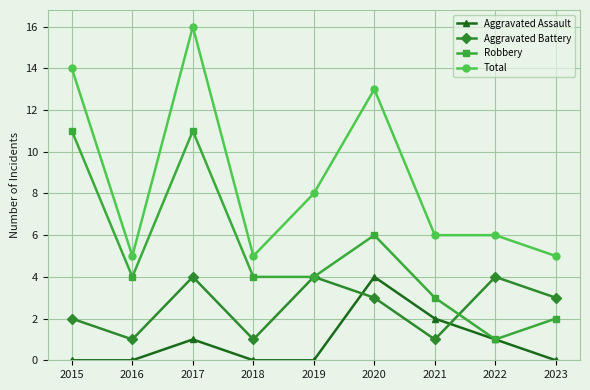

Rank the series at 2017 from lowest to highest value.

Aggravated Assault, Aggravated Battery, Robbery, Total